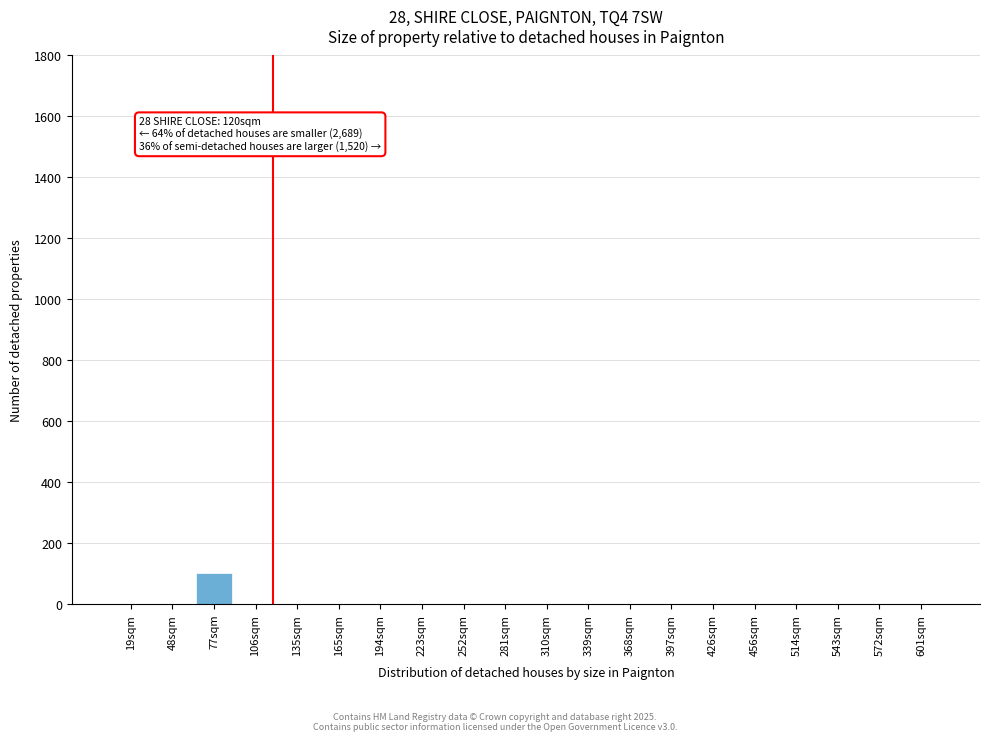

Which label corresponds to the largest value in the chart?

77sqm